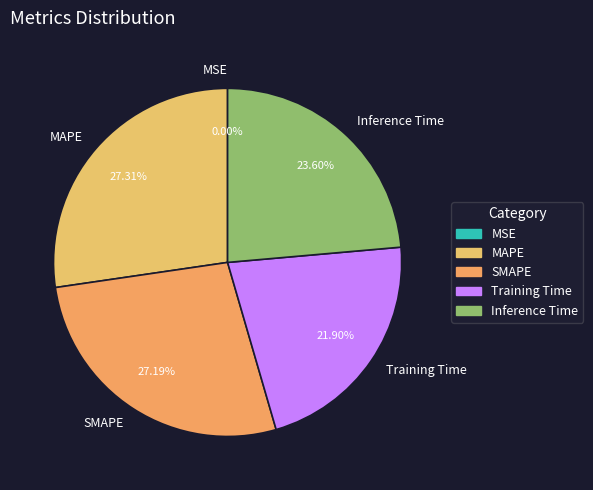

The SMAPE slice represents 27% of the pie. True or false?

True